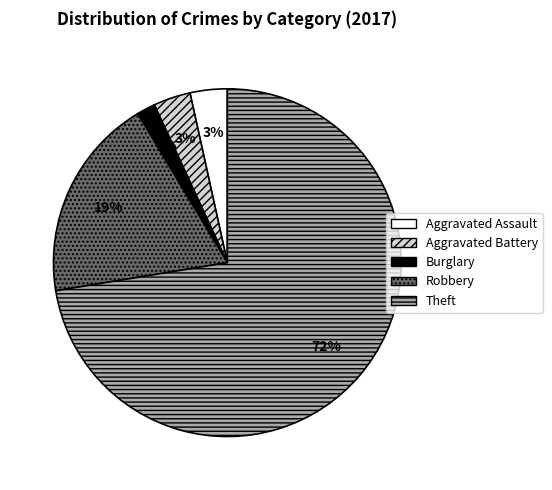

Do Burglary and Aggravated Assault together represent more than half of the pie?

No